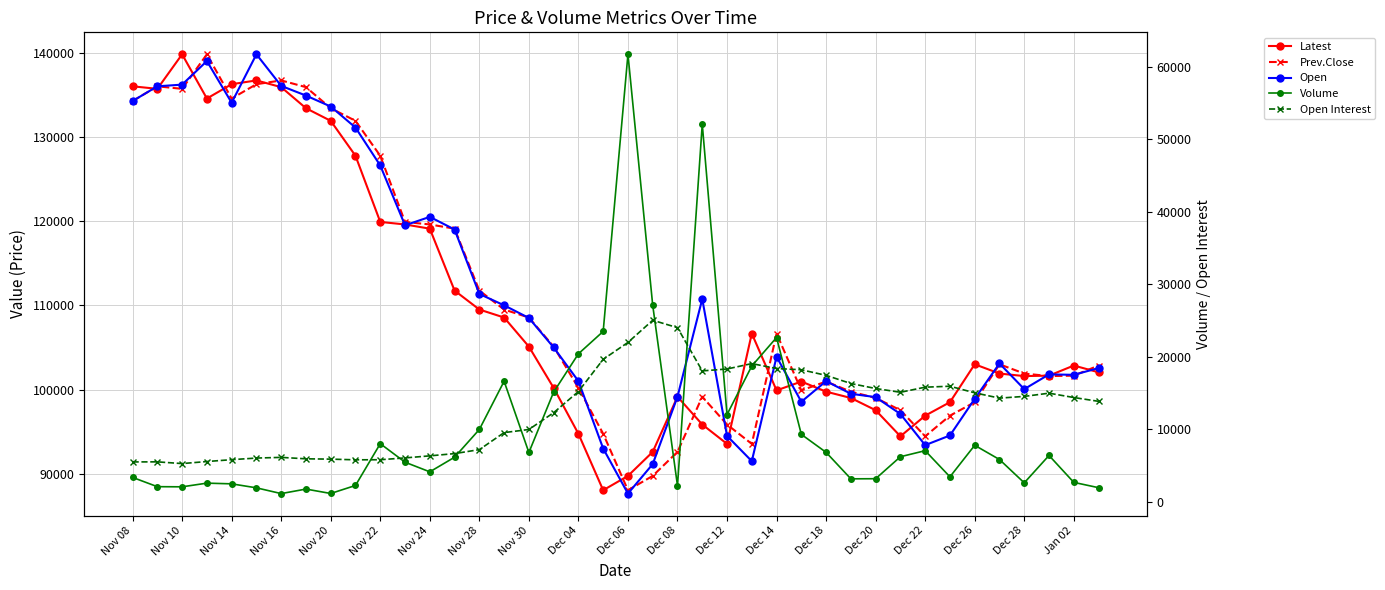

Rank the series by their maximum value, from highest to lowest.

Latest, Prev.Close, Open, Volume, Open Interest